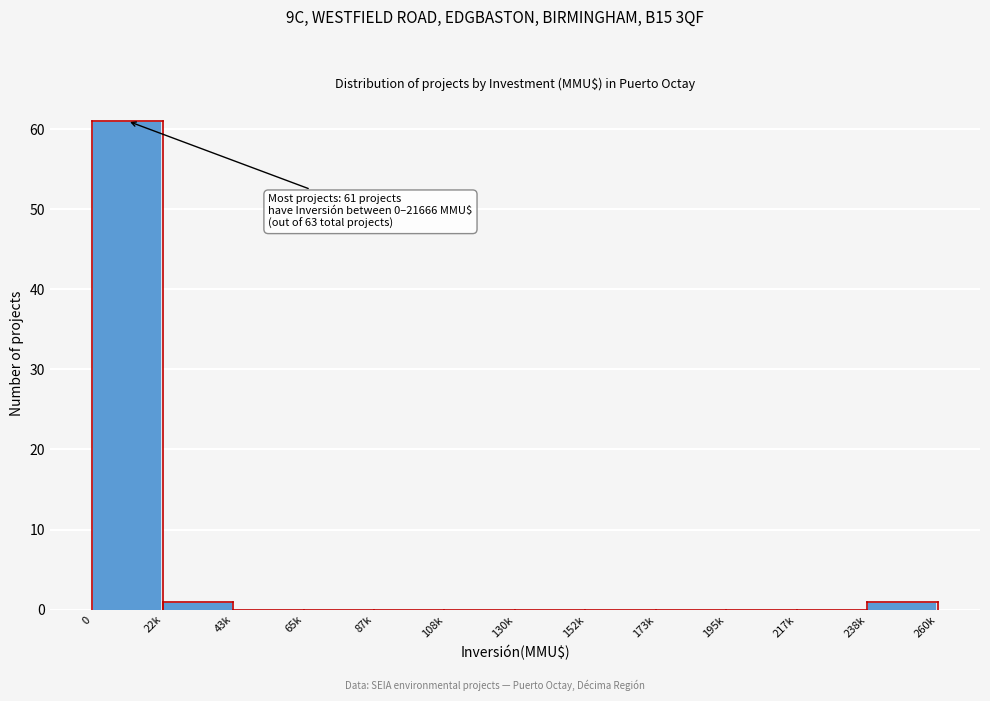

Reading left to right, transcribe all the data shown in this chart.

0=61	22k=1	43k=0	65k=0	87k=0	108k=0	130k=0	152k=0	173k=0	195k=0	217k=0	238k=1